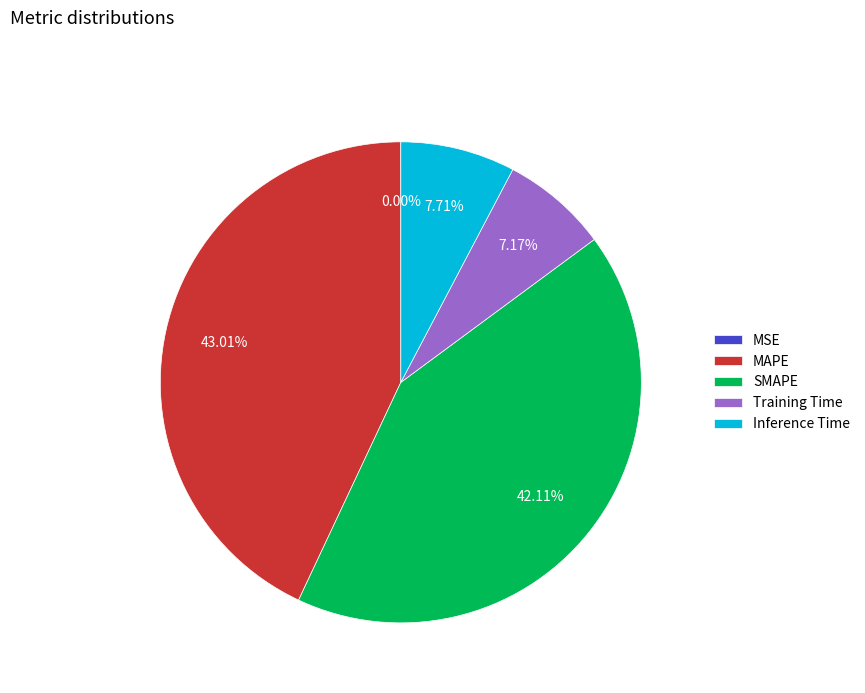

Which category has the biggest portion of the pie?

MAPE